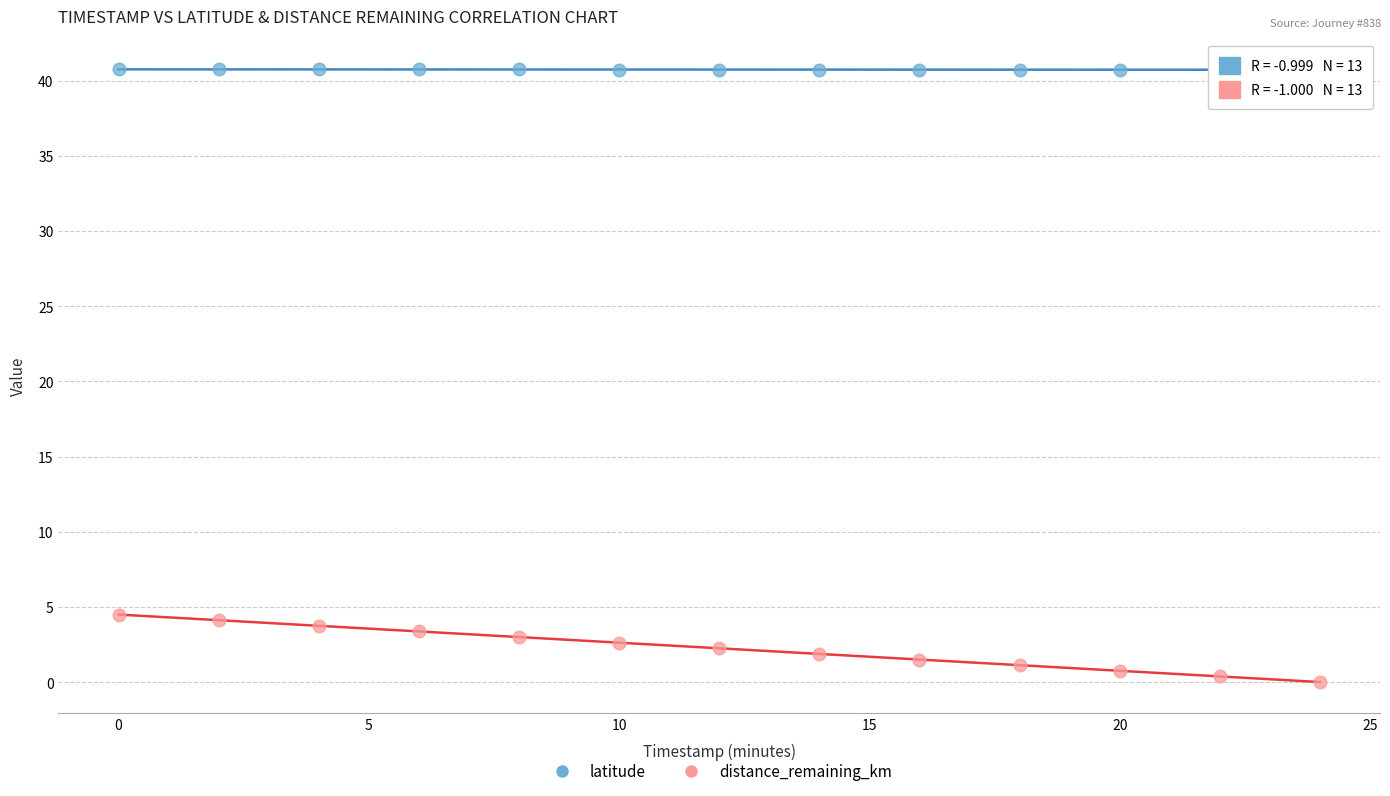

Which series reaches the minimum Y coordinate?

distance_remaining_km